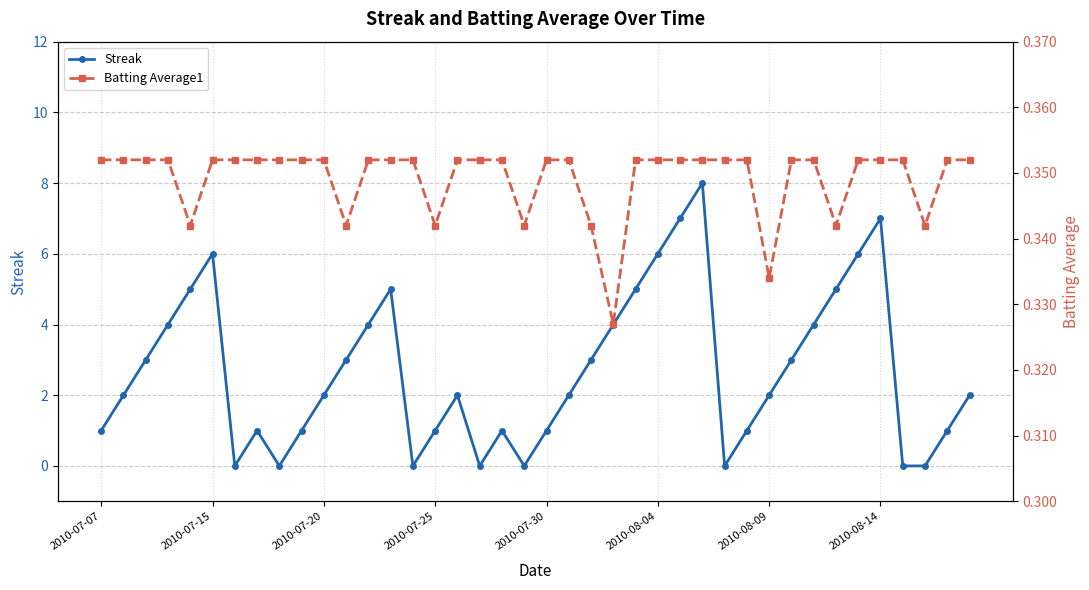

True or false: Streak and Batting Average1 intersect in this chart.

True